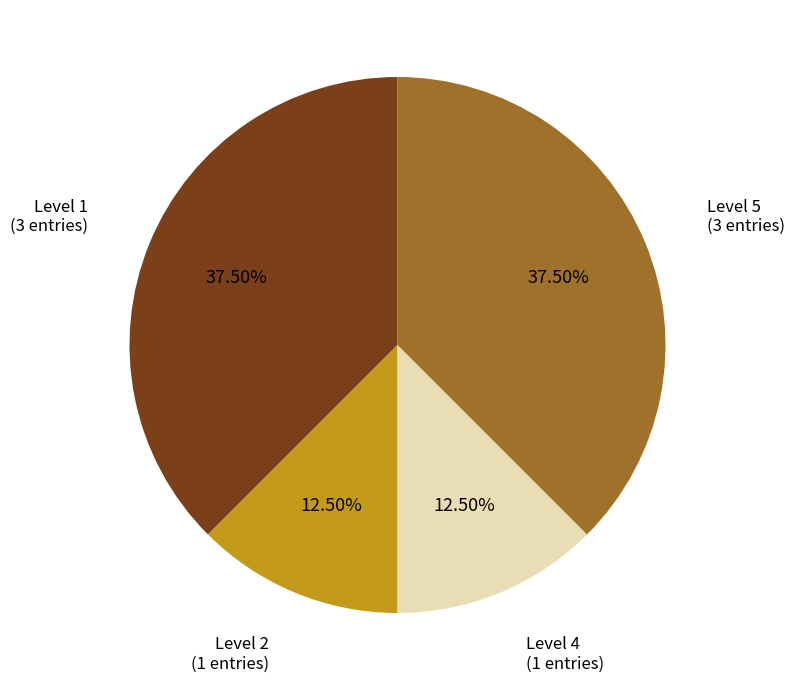

To the nearest percent, what is the combined percentage of Level 2 and Level 4?

25%